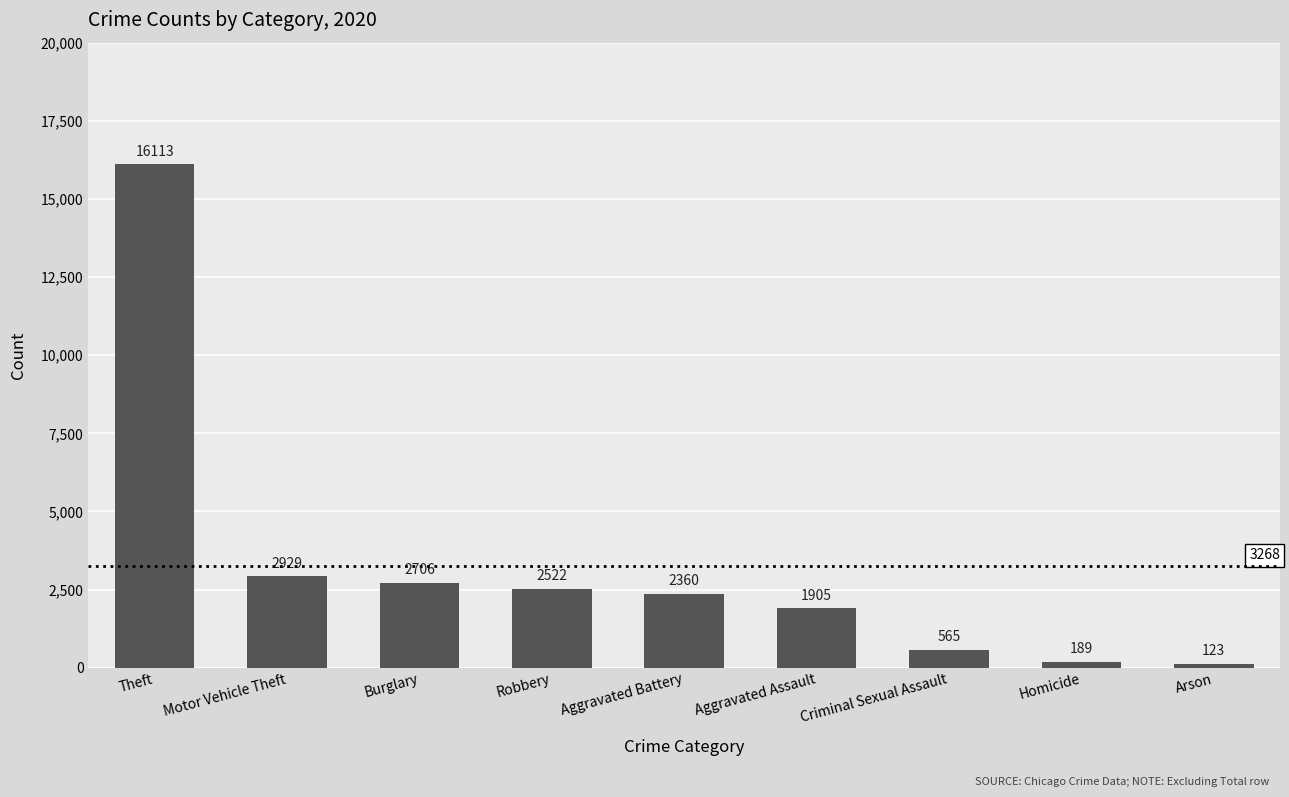

Reading left to right, what are all the values shown in this chart?

16113	2929	2706	2522	2360	1905	565	189	123